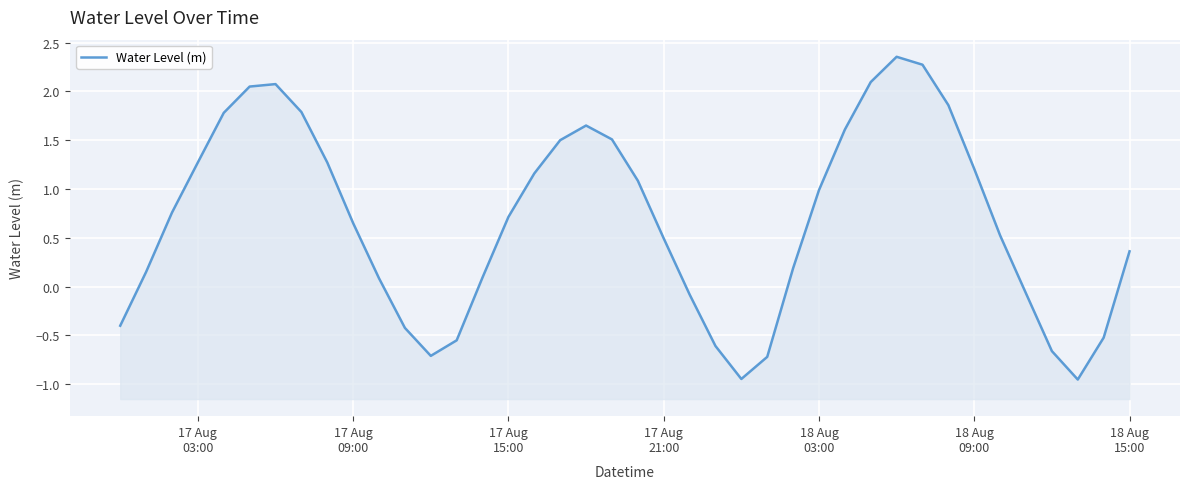

What is the smallest value displayed?

-1.0